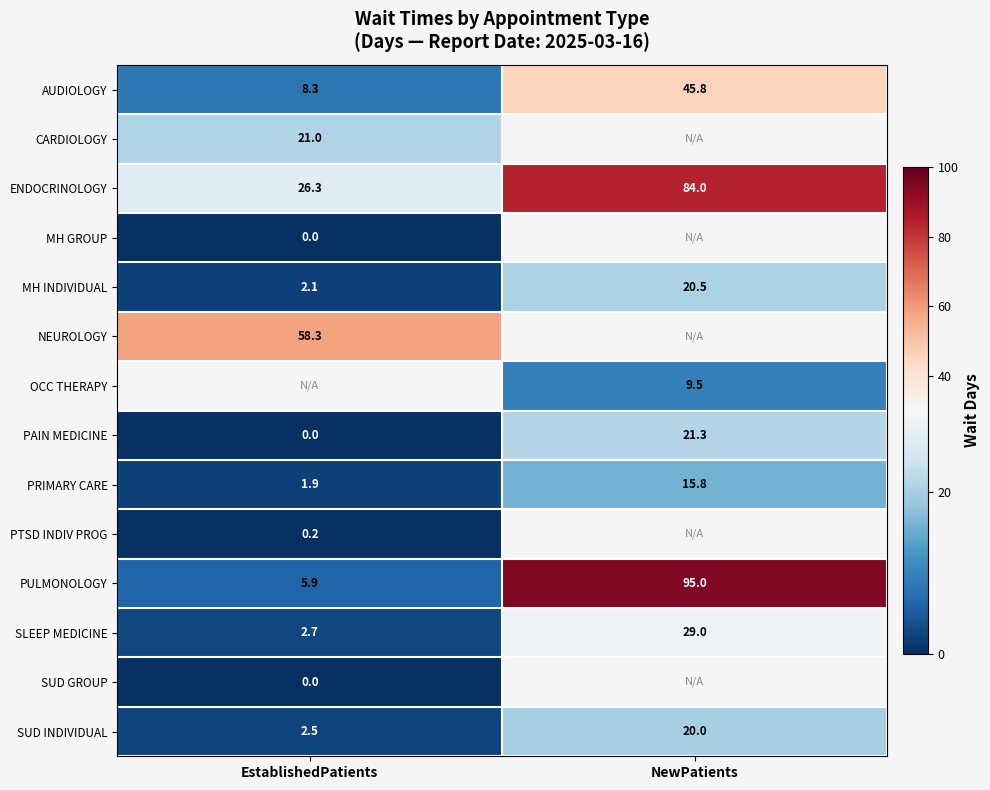

What is the sum of all ENDOCRINOLOGY values?

110.3